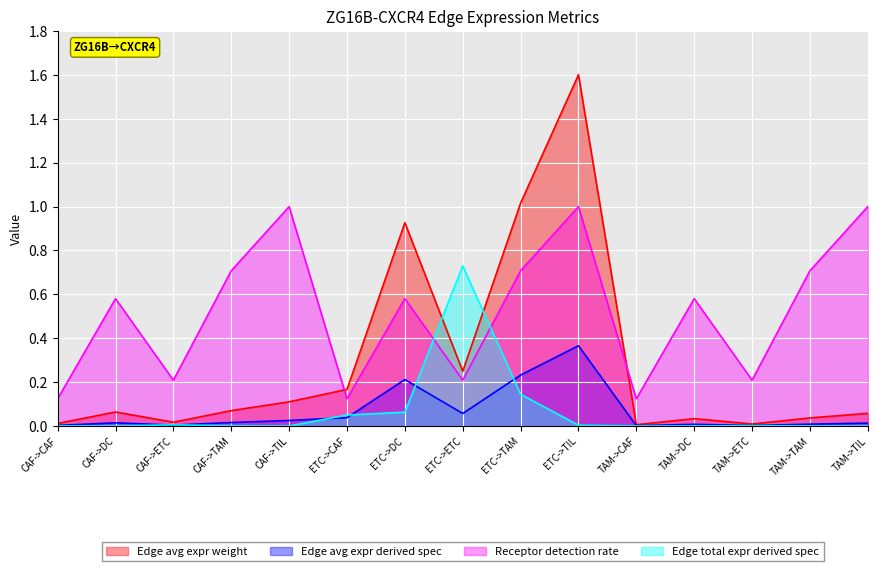

List the series in order of their peak value, lowest first.

Edge avg expr derived spec, Edge total expr derived spec, Receptor detection rate, Edge avg expr weight